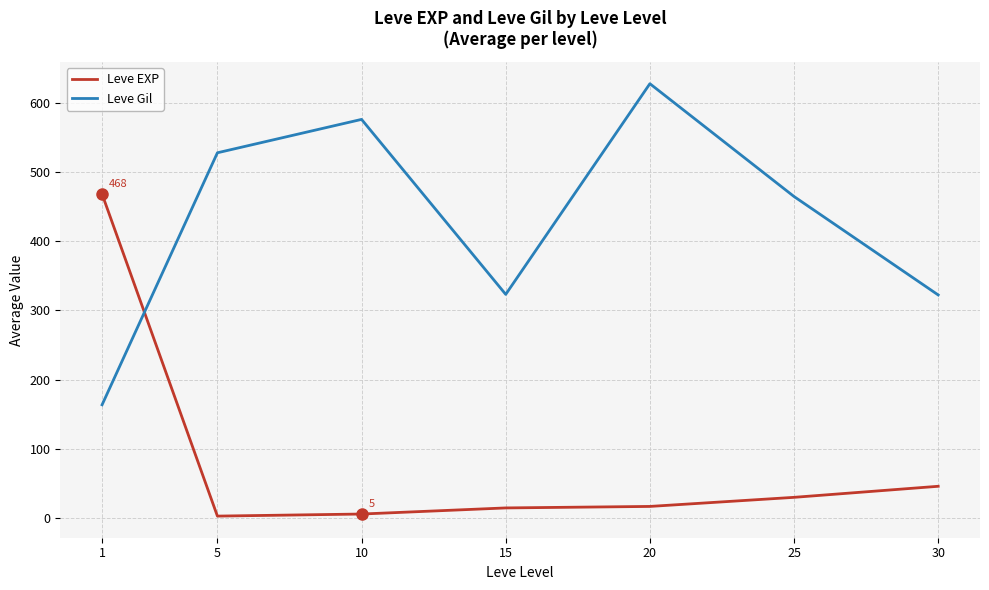

Which series has the largest total across all categories?

Leve Gil